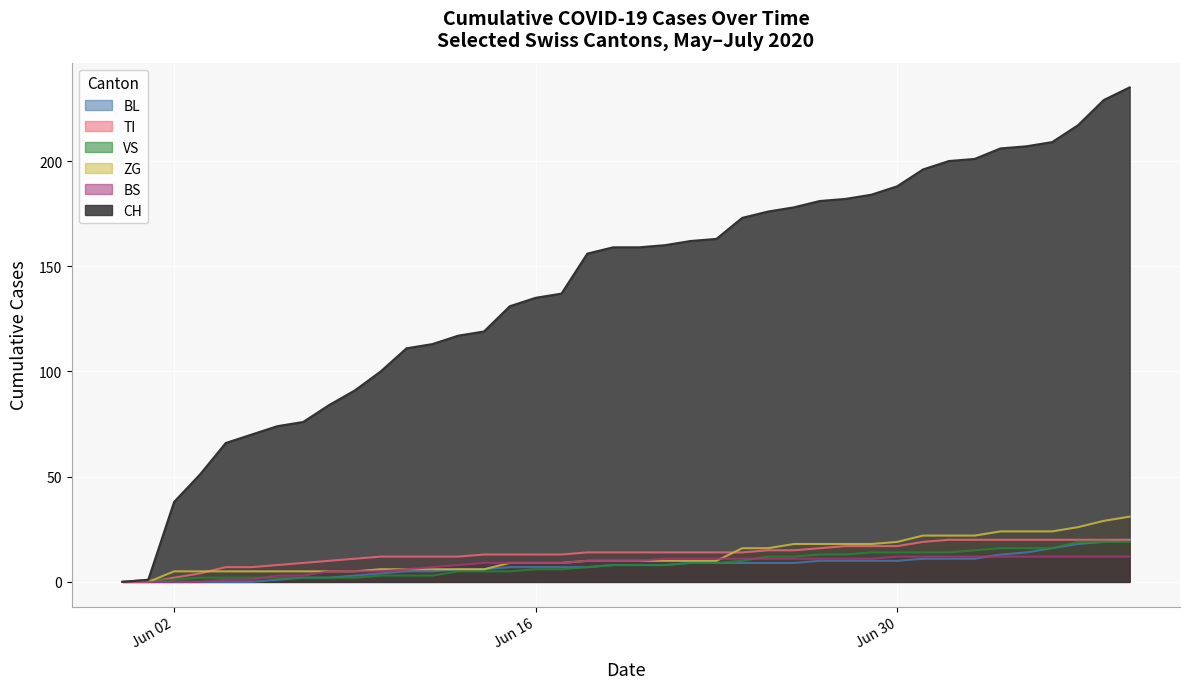

Where does the BL series first go above 8?

2020-06-22